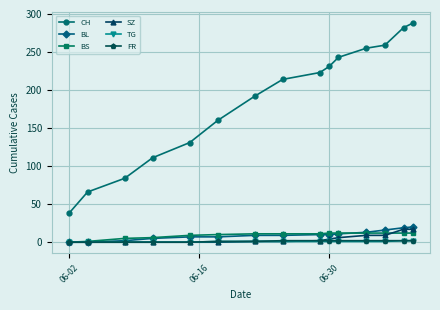

Which series has the largest total across all categories?

CH